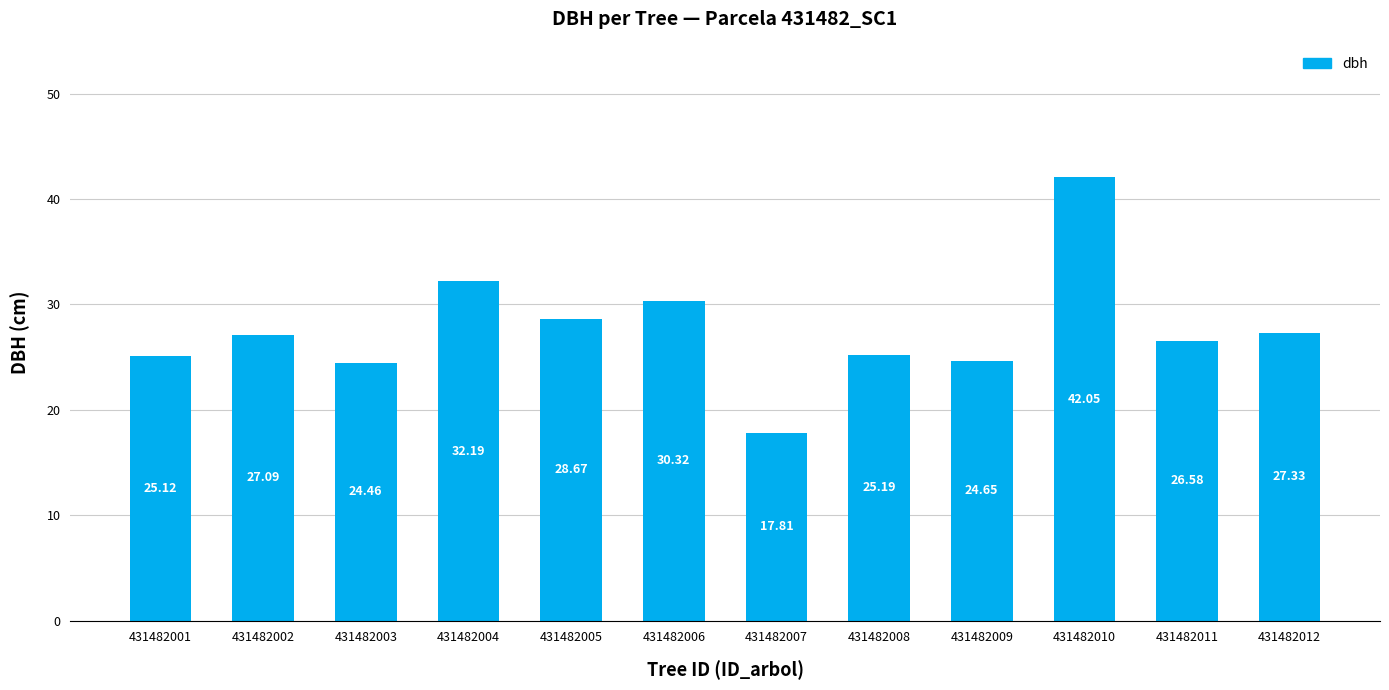

Are the bars grouped side by side (vs. stacked)?

No